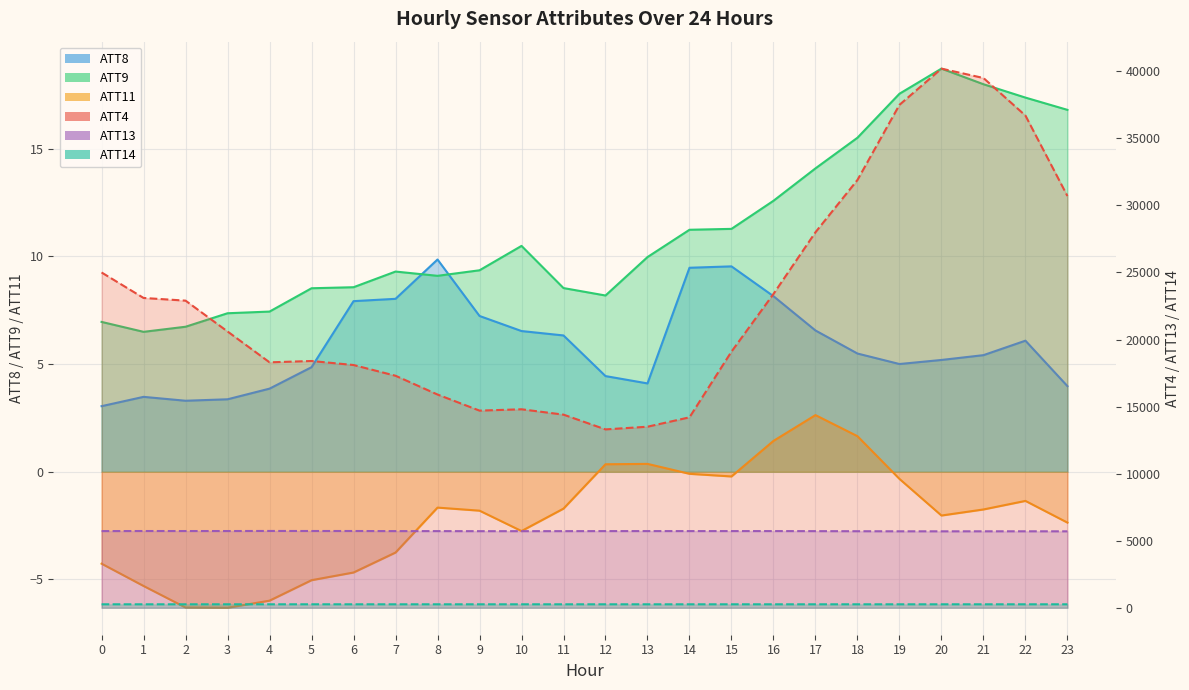

True or false: ATT14 and ATT8 cross at least once.

False